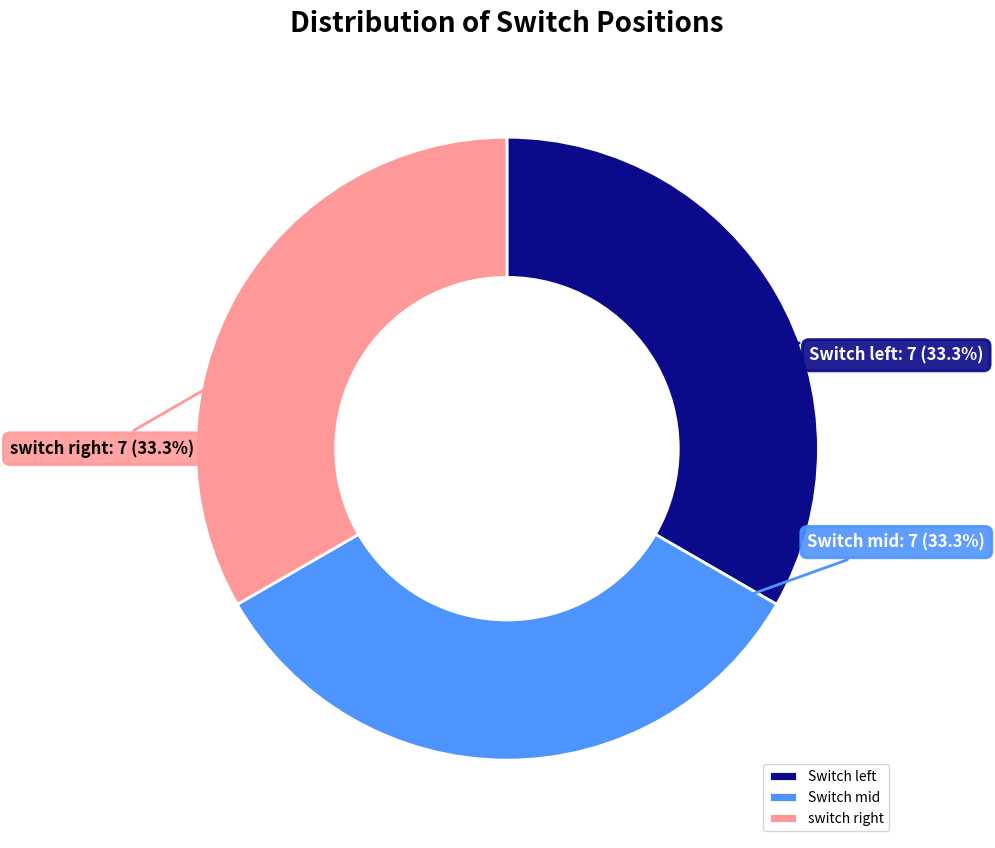

Does Switch mid account for over 50% of the chart?

No